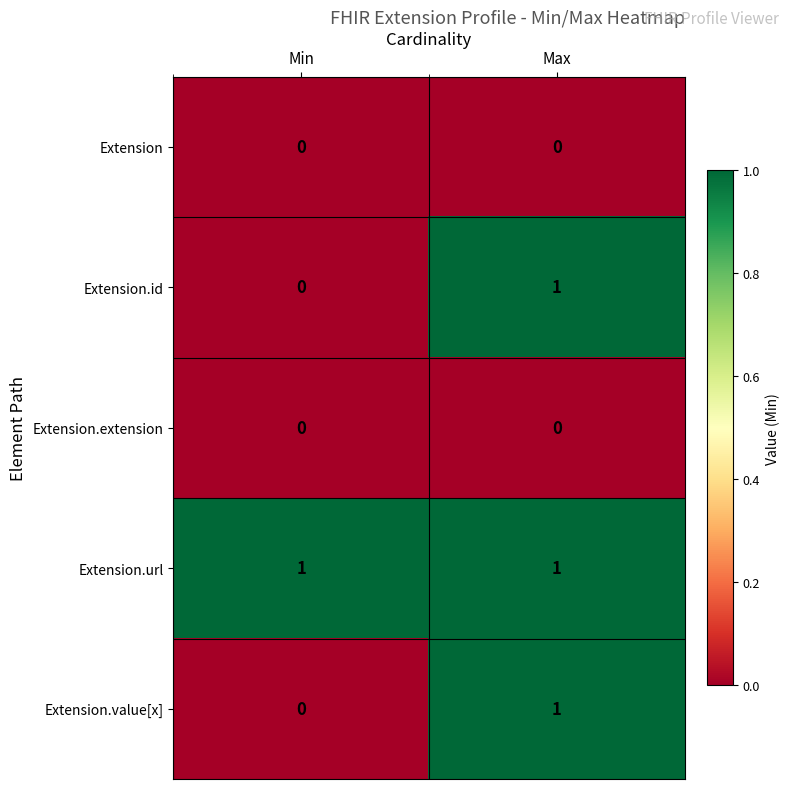

At which category is the sum across all series the highest?

Max